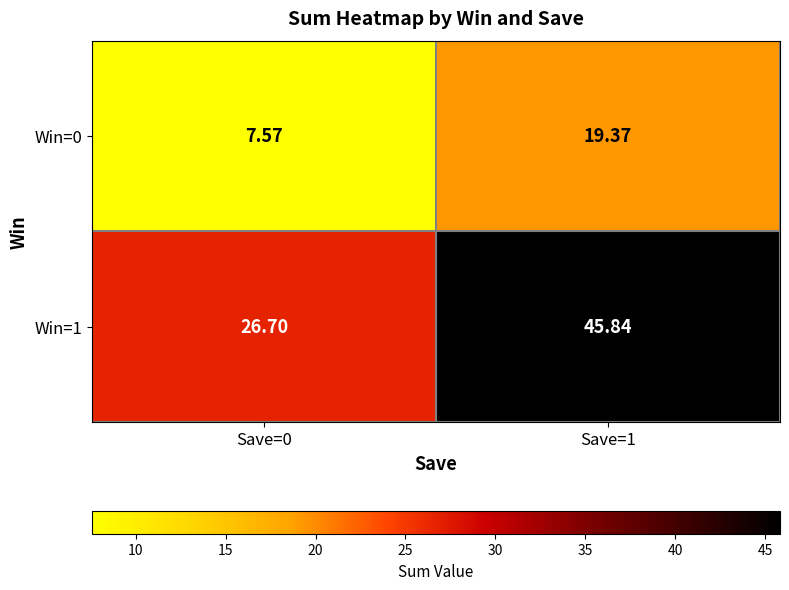

Which series has the largest range (max minus min)?

Win=1